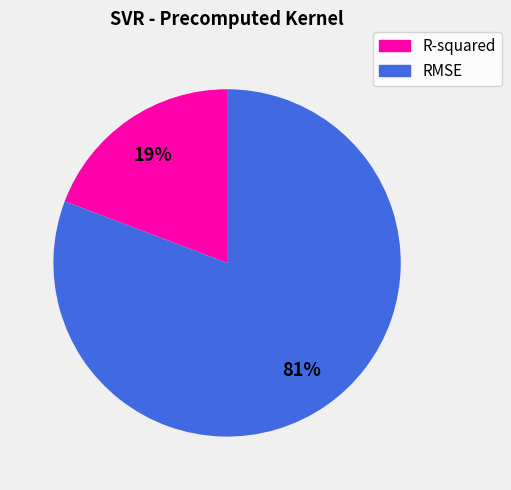

True or false: RMSE accounts for 81% of the total.

True